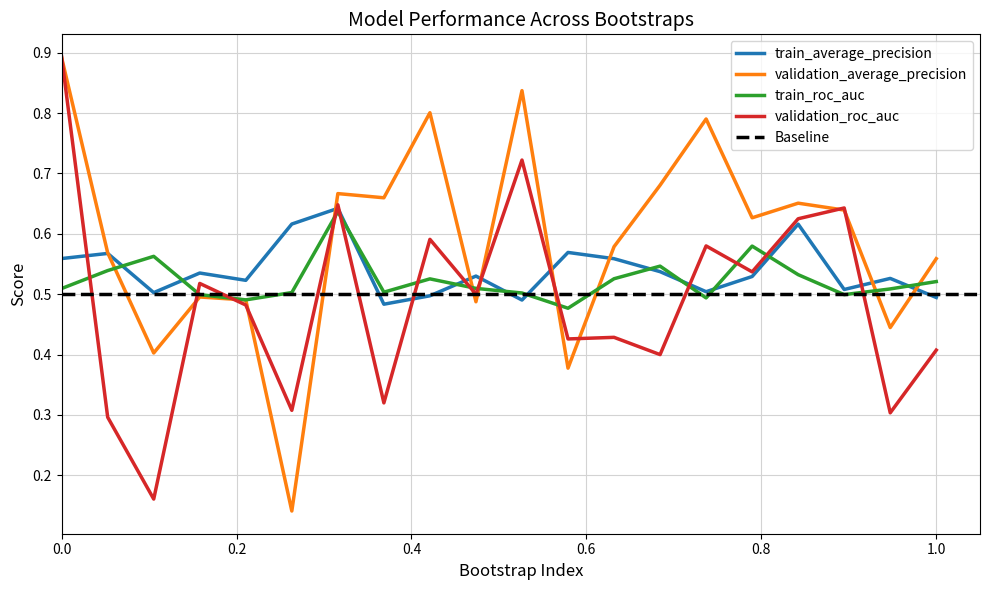

What is the total value across all series at 0?

2.9